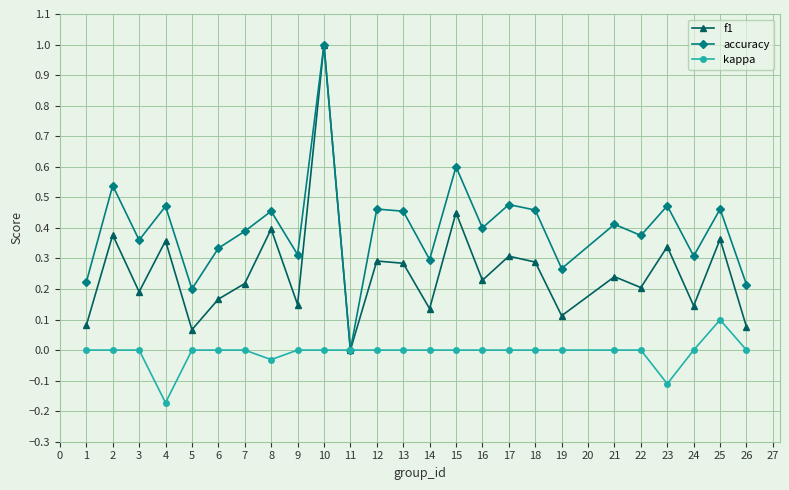

At which category does accuracy reach its first local peak?

2